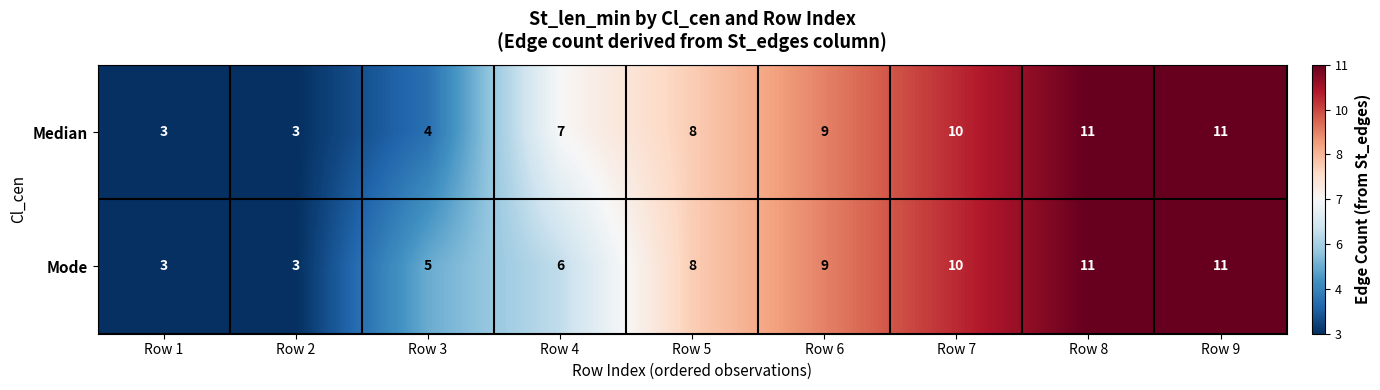

Read the Mode value at Row 6.

9